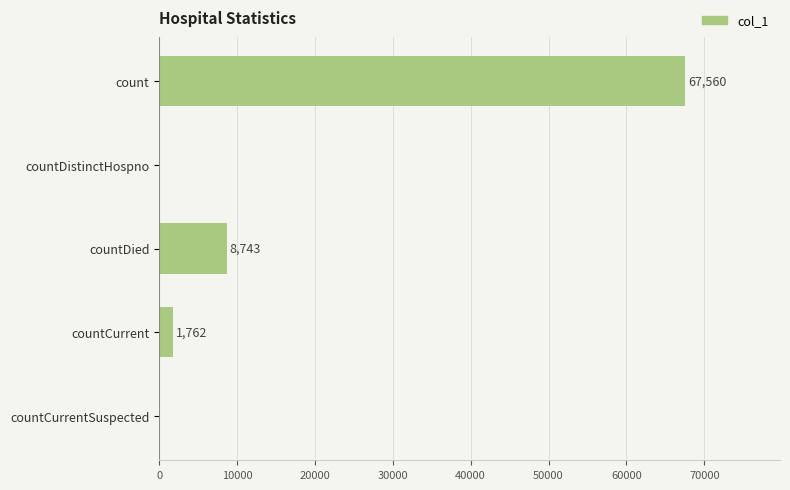

Reading top to bottom, extract all data points from this chart.

count=67560	countDistinctHospno=0	countDied=8743	countCurrent=1762	countCurrentSuspected=0